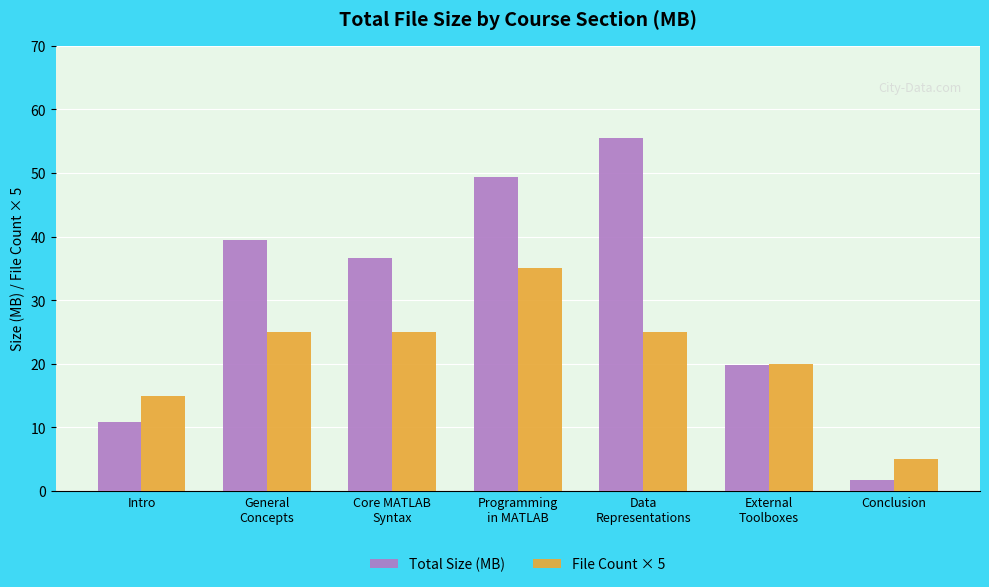

What is the sum of the Total Size (MB) values at Conclusion and Core MATLAB
Syntax?

38.3